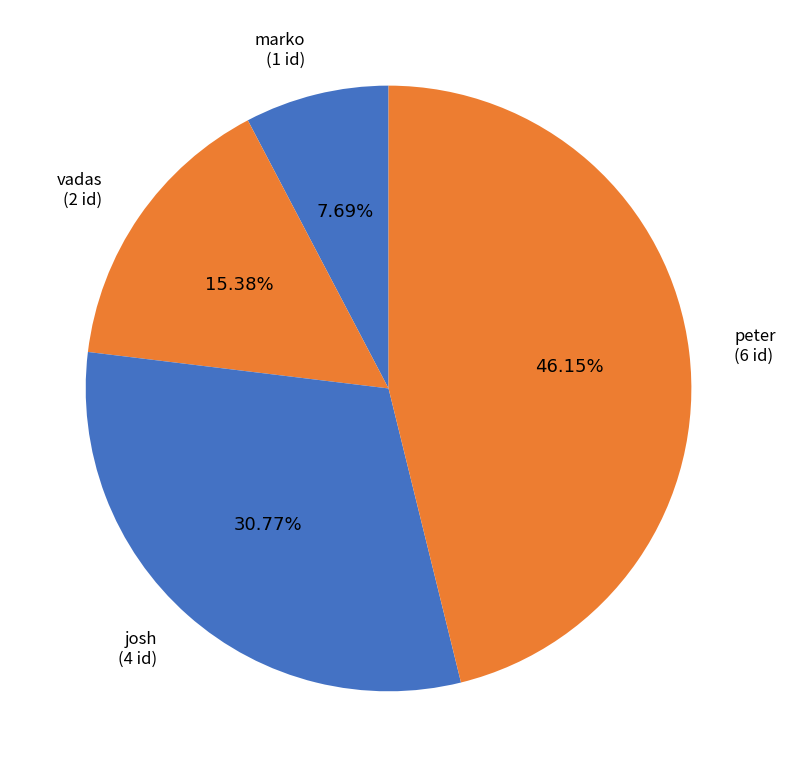

What is the ratio of the value at peter to the value at marko?

6.0